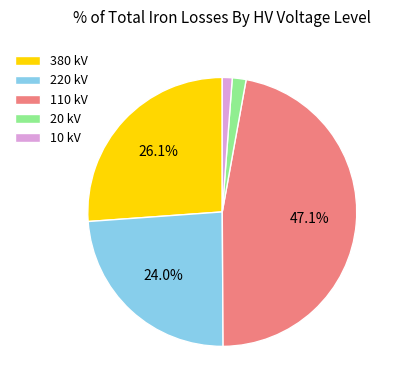

Is the sum of 110 kV and 10 kV greater than half?

No